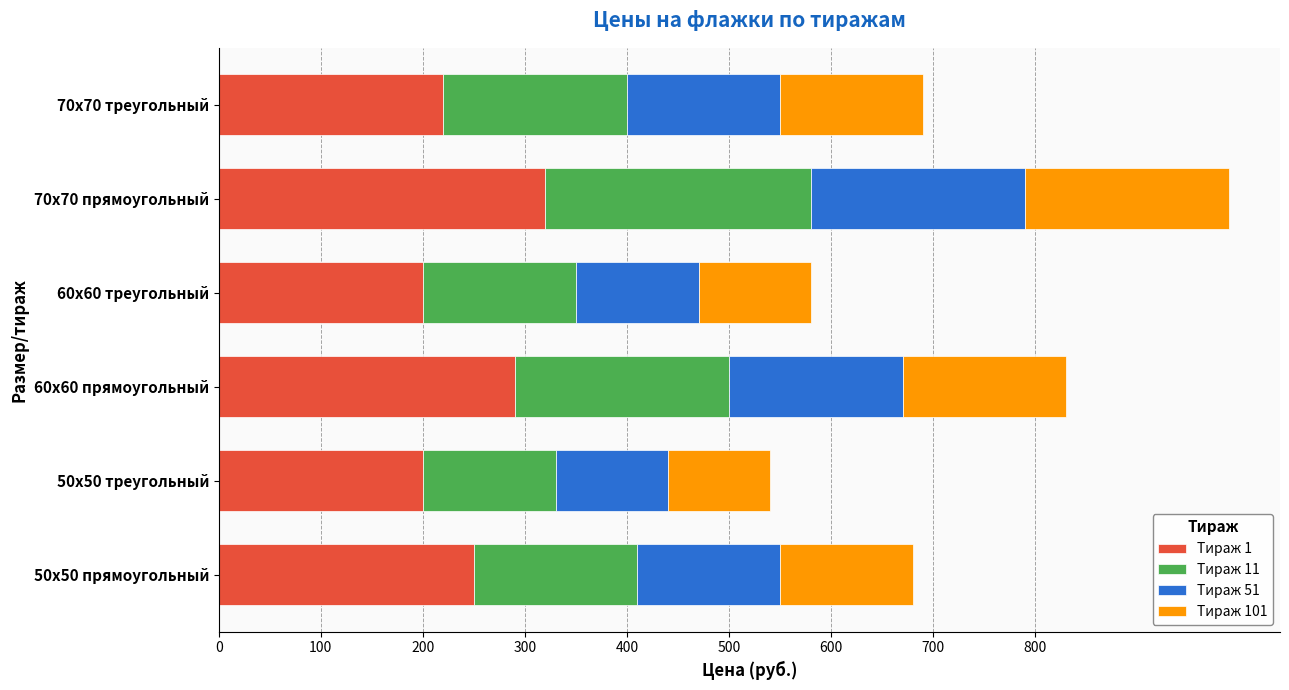

Which category has the highest value in the Тираж 1 series?

70х70 прямоугольный